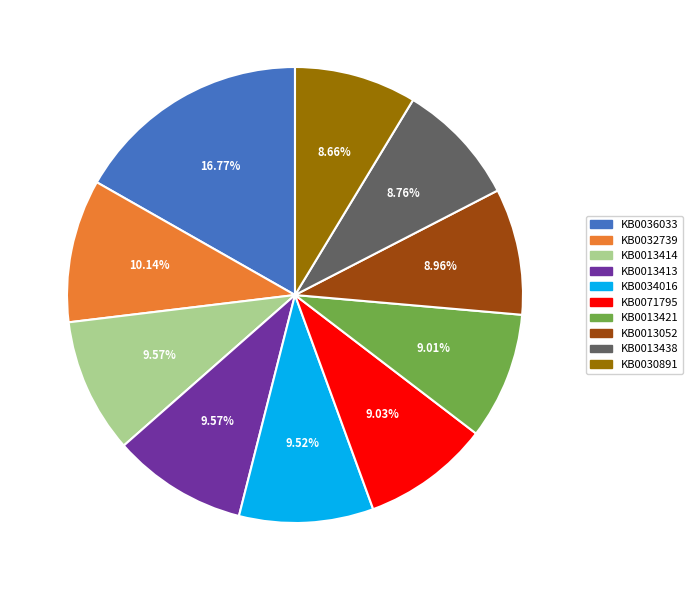

Is there a majority slice in this chart?

No